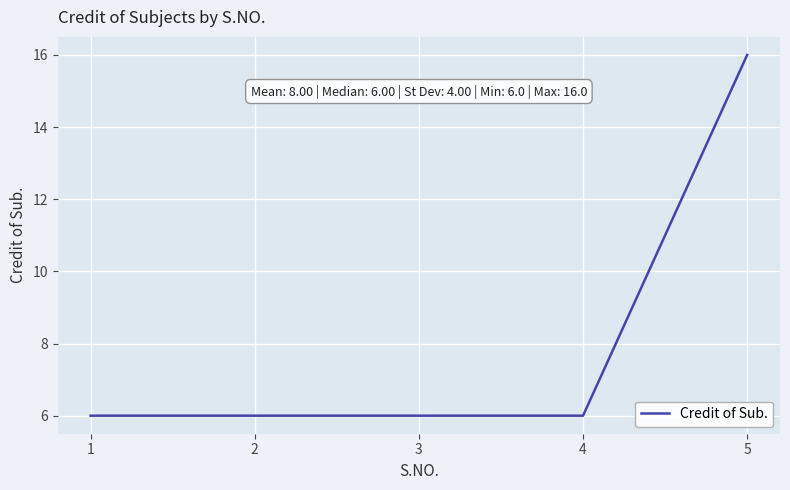

The chart shows a value of 8 at 2. True or false?

False